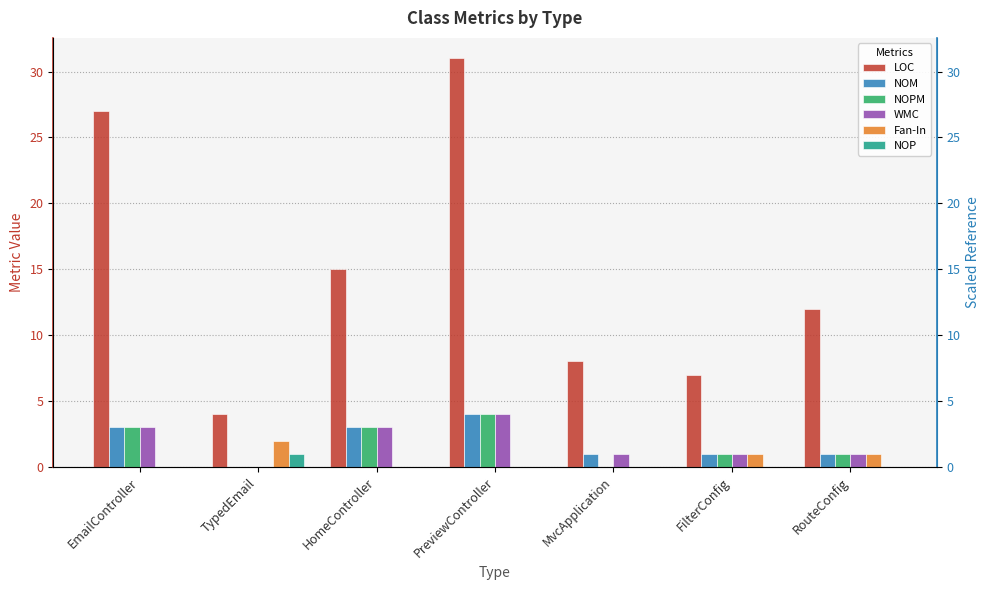

At which label is LOC closest to 17?

HomeController